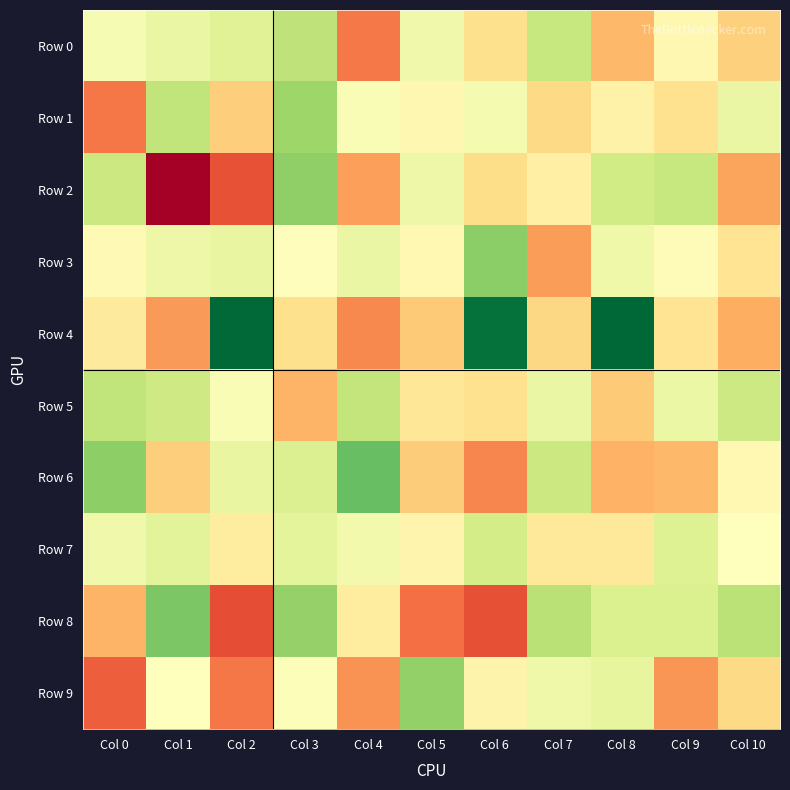

At which category is the sum across all series the highest?

Col 3